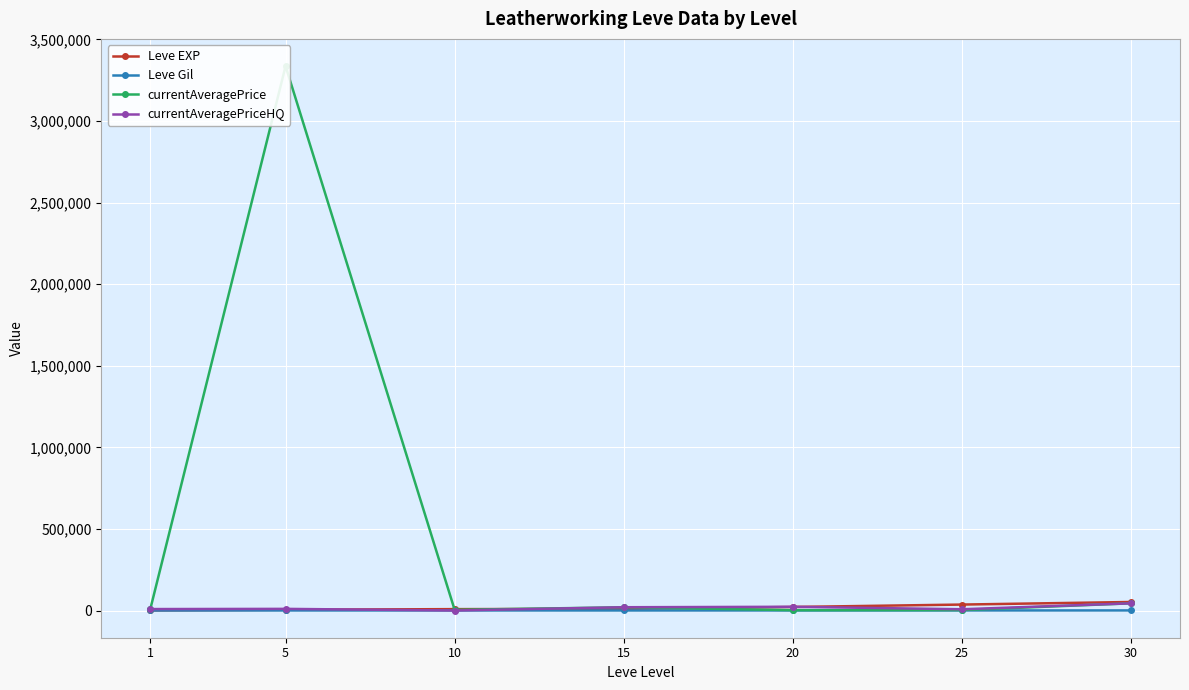

How many interior local valleys does the currentAveragePriceHQ series have?

2